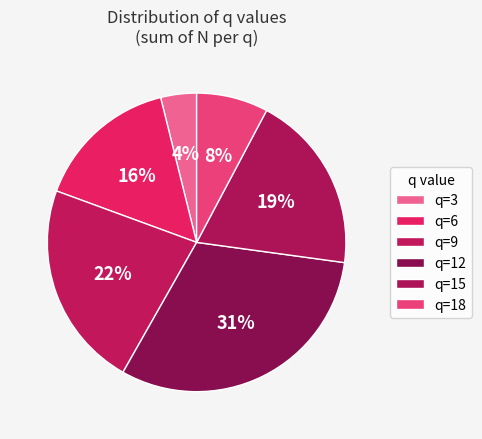

How many slices are in this pie chart?

6